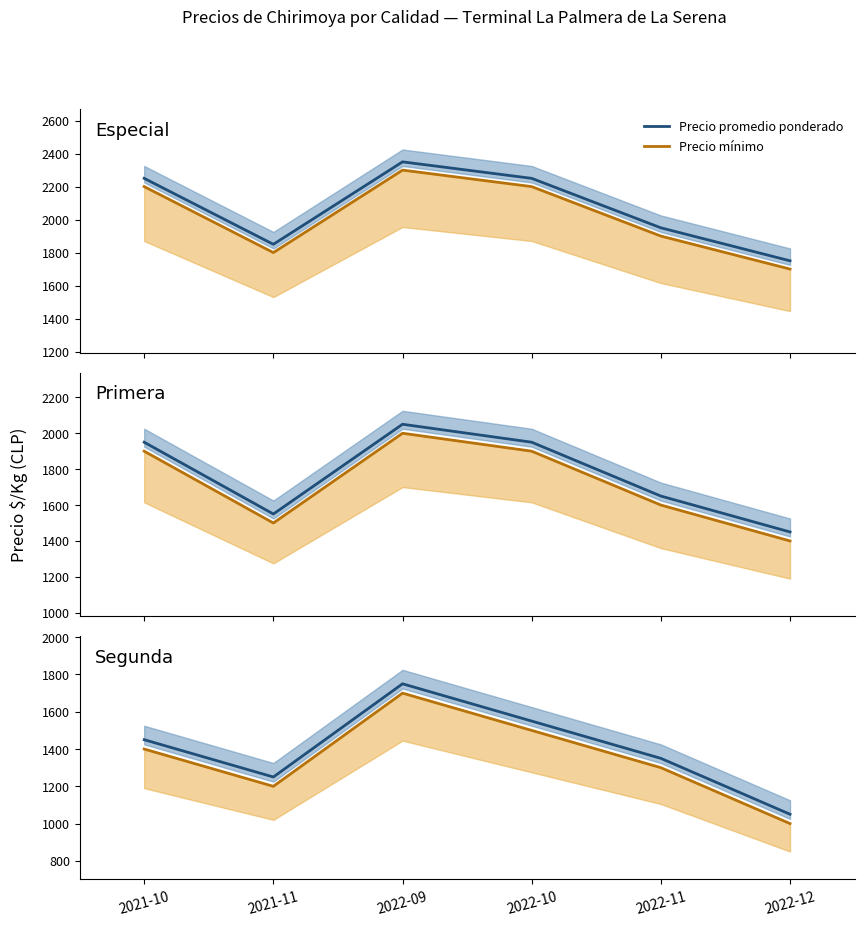

Which series has the largest total across all categories?

Precio promedio ponderado